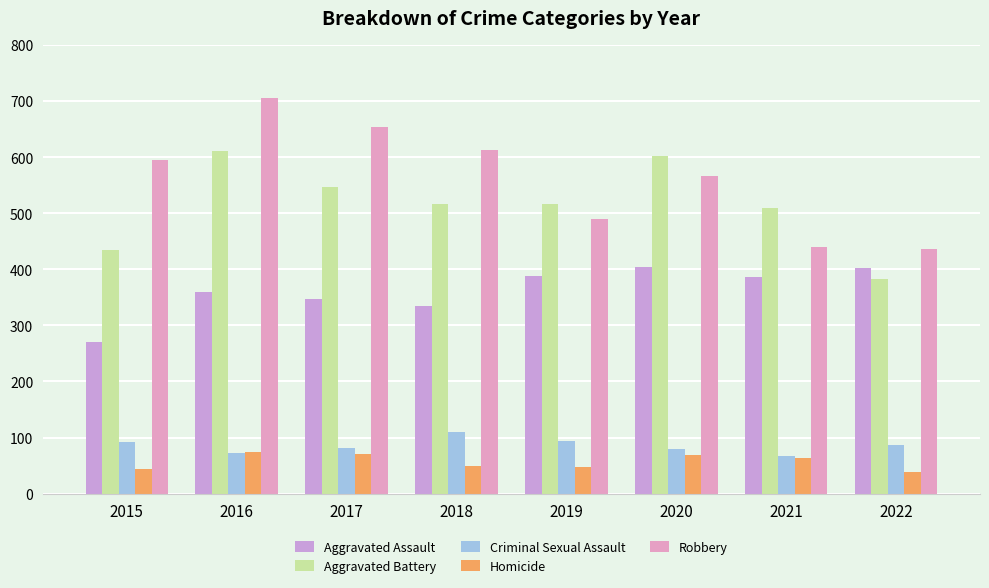

Where is Aggravated Battery nearest to the value 496?

2021